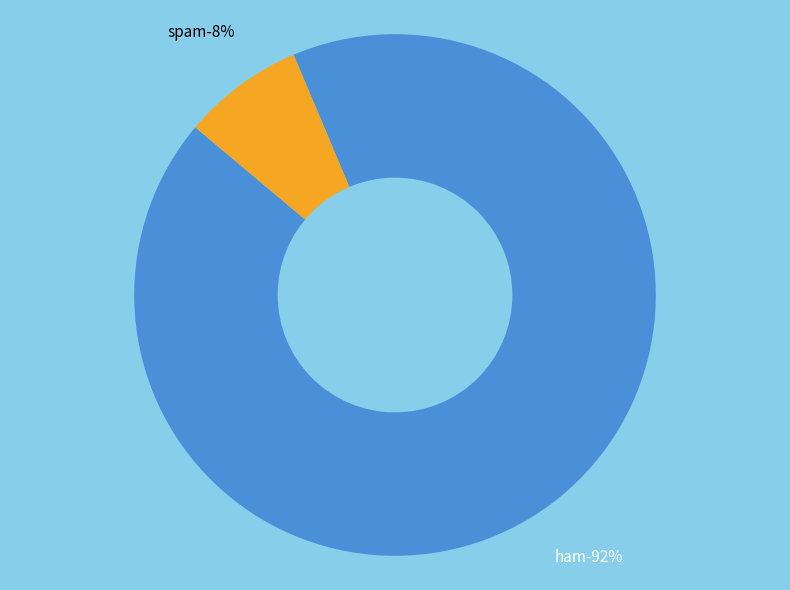

To the nearest percent, what is the average slice percentage?

50%